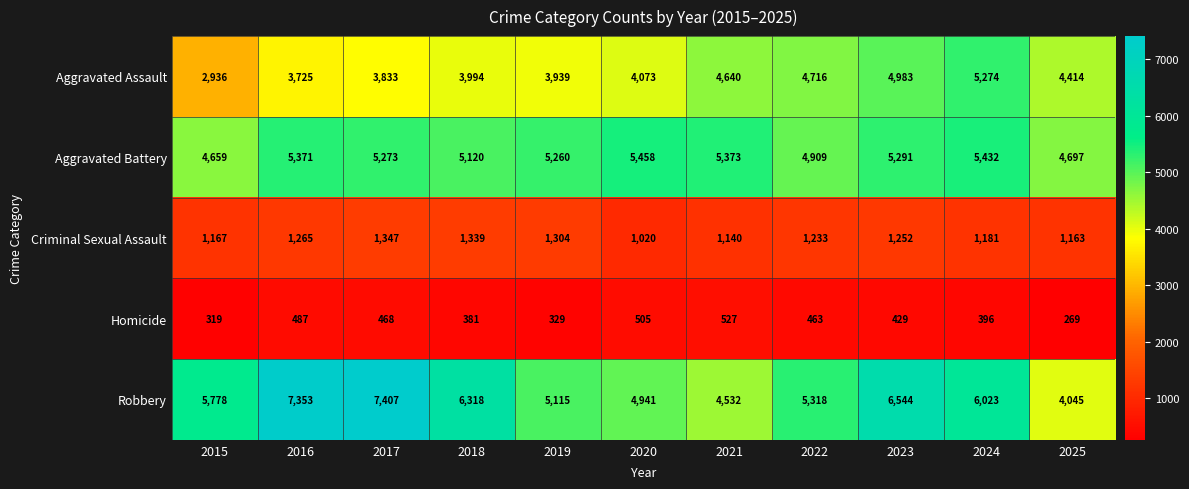

At which category is the sum across all series the highest?

2023